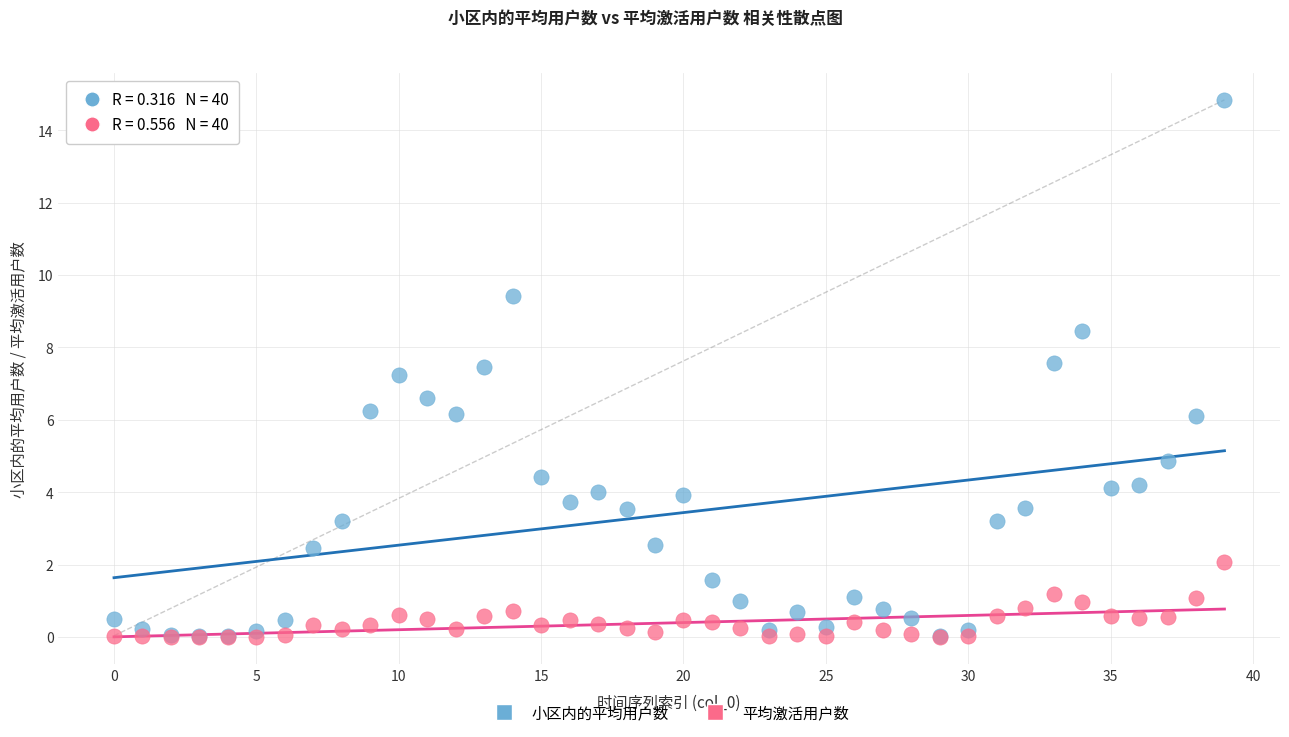

What are all the series names shown in the legend?

小区内的平均用户数, 平均激活用户数